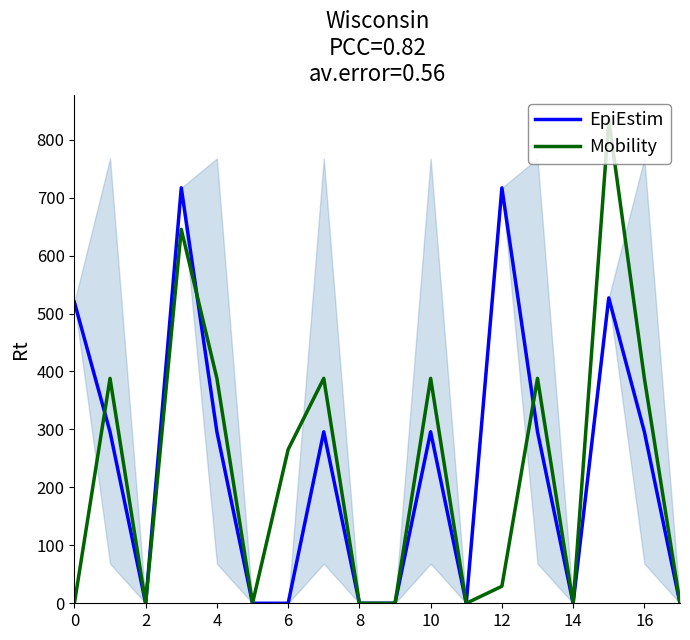

Which series has the widest spread of values?

Mobility